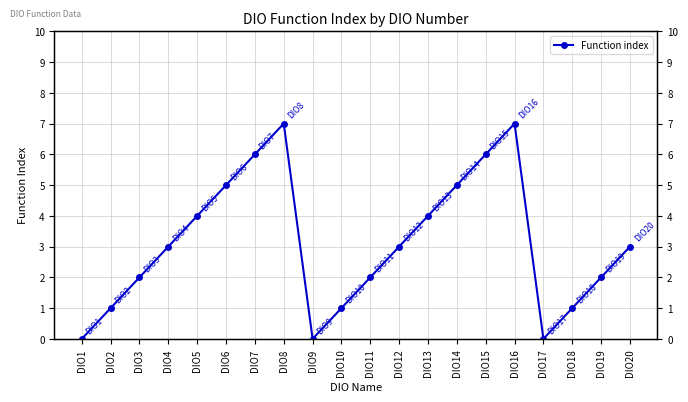

Read the value at DIO5.

4